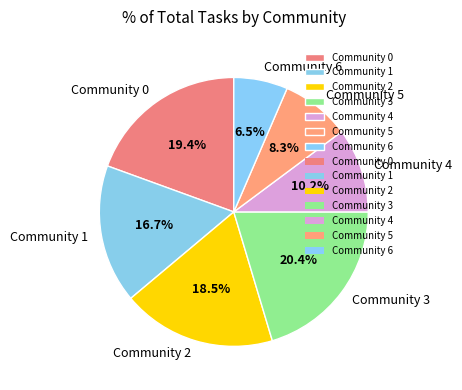

To the nearest percent, what is the average slice percentage?

14%